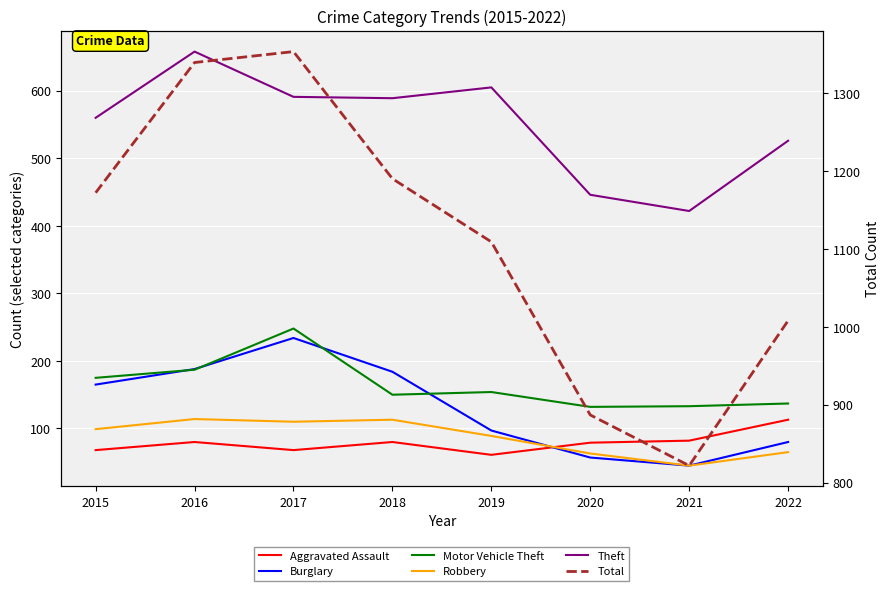

Which has a higher value, 2017 or 2021?

2021